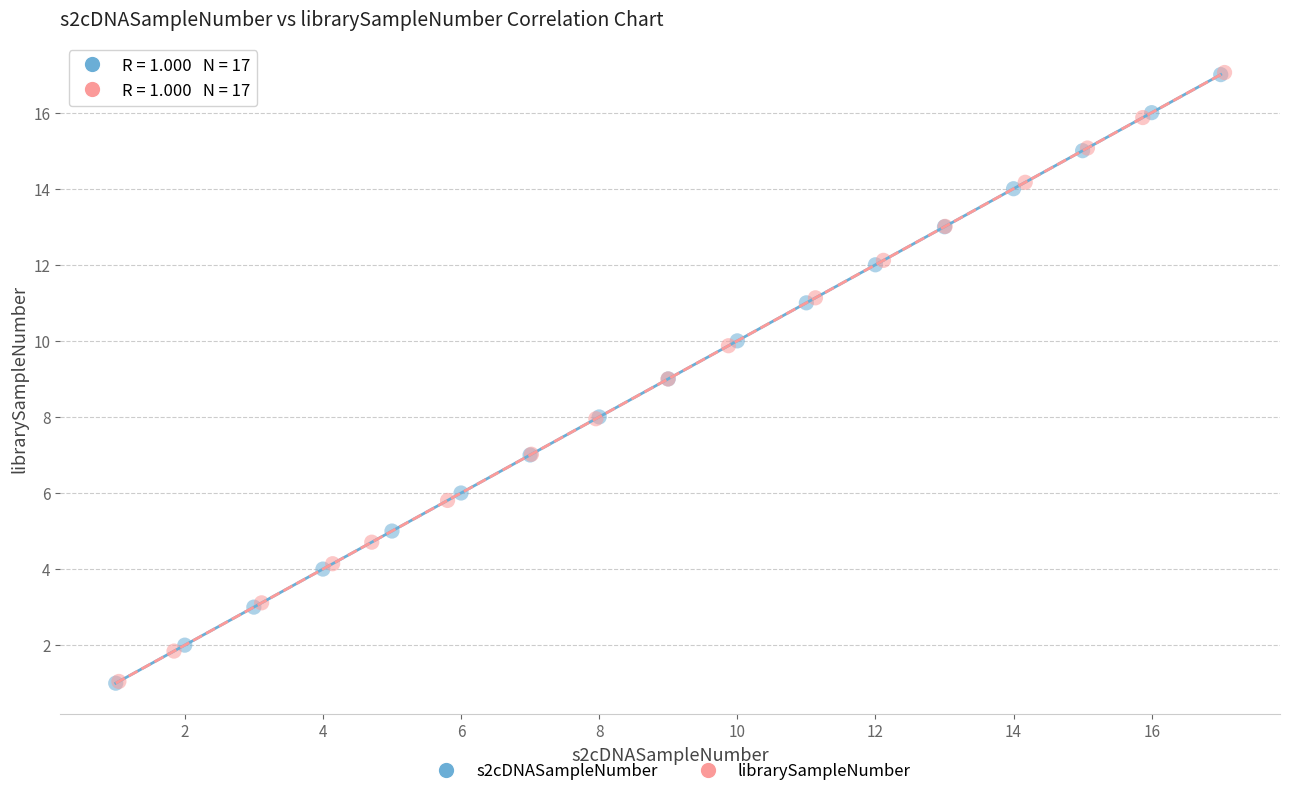

Which series has the widest spread of Y values?

librarySampleNumber